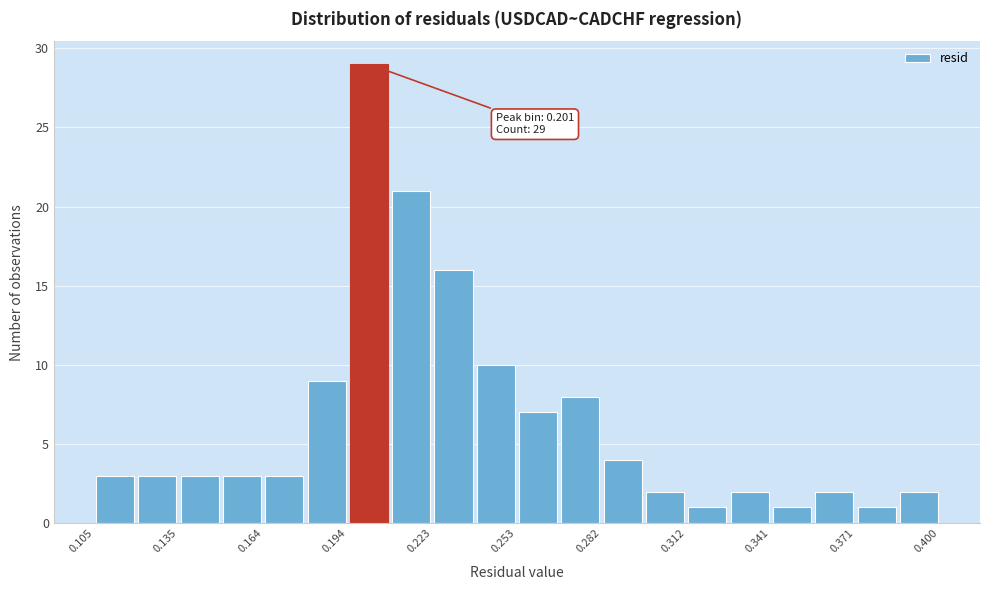

Read against the x-axis, roughly where is the centre of the tallest bar?

0.200